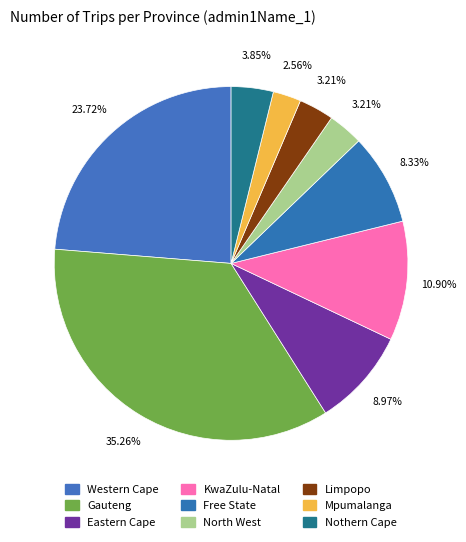

What is the ratio of the value at Free State to the value at Gauteng?

0.2